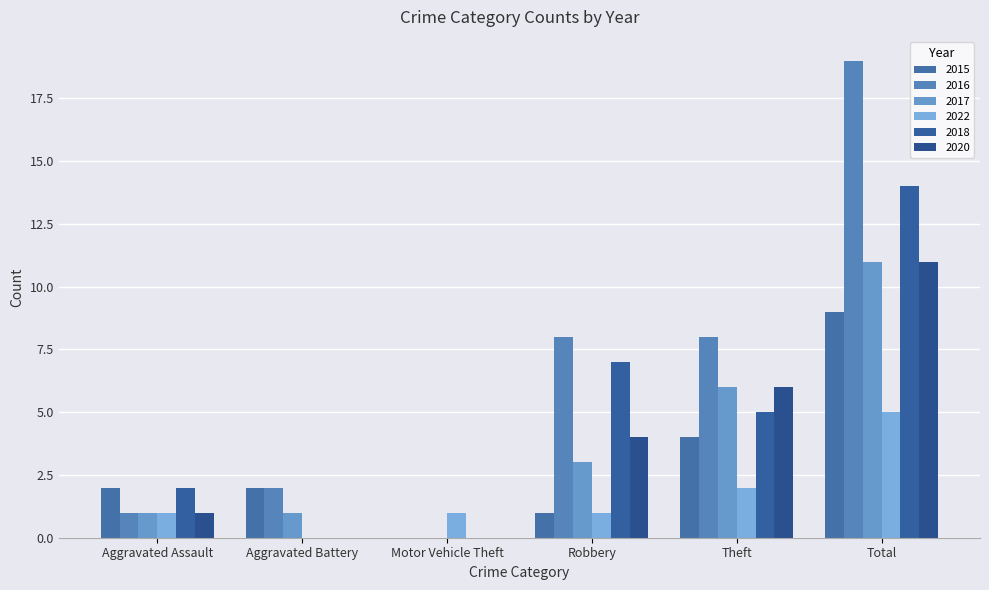

Are the bars grouped side by side (vs. stacked)?

Yes